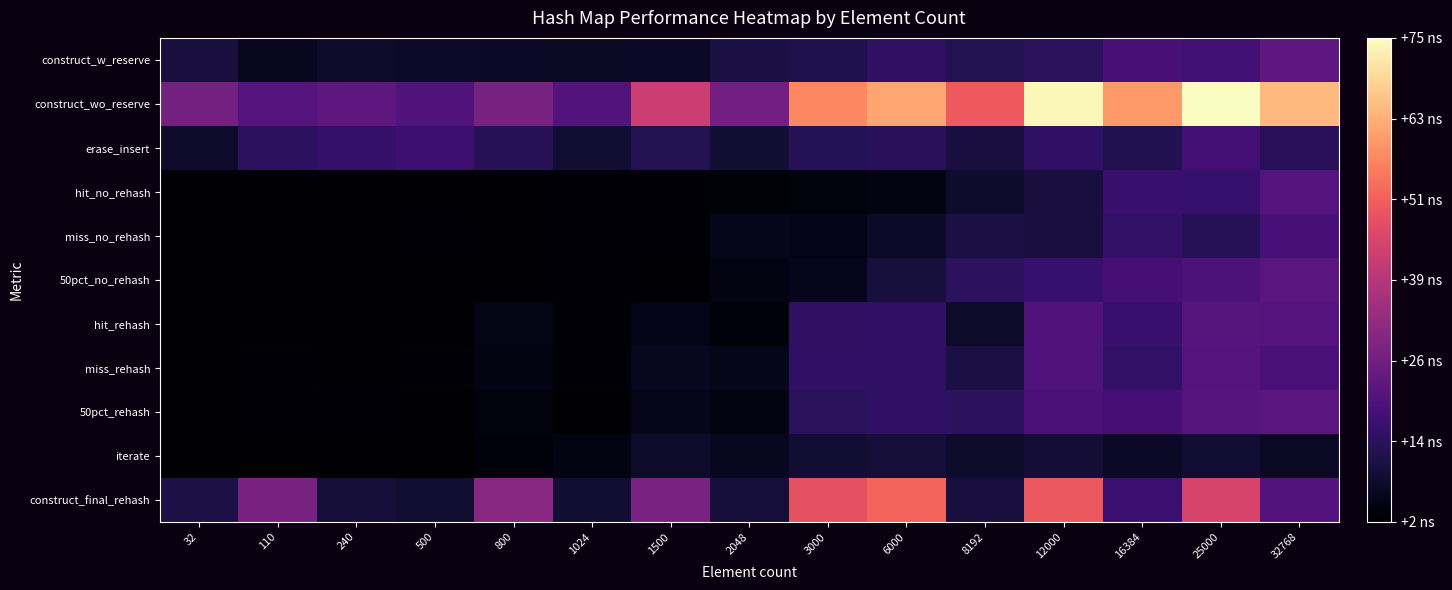

At how many categories does at least one series exceed 19?

15